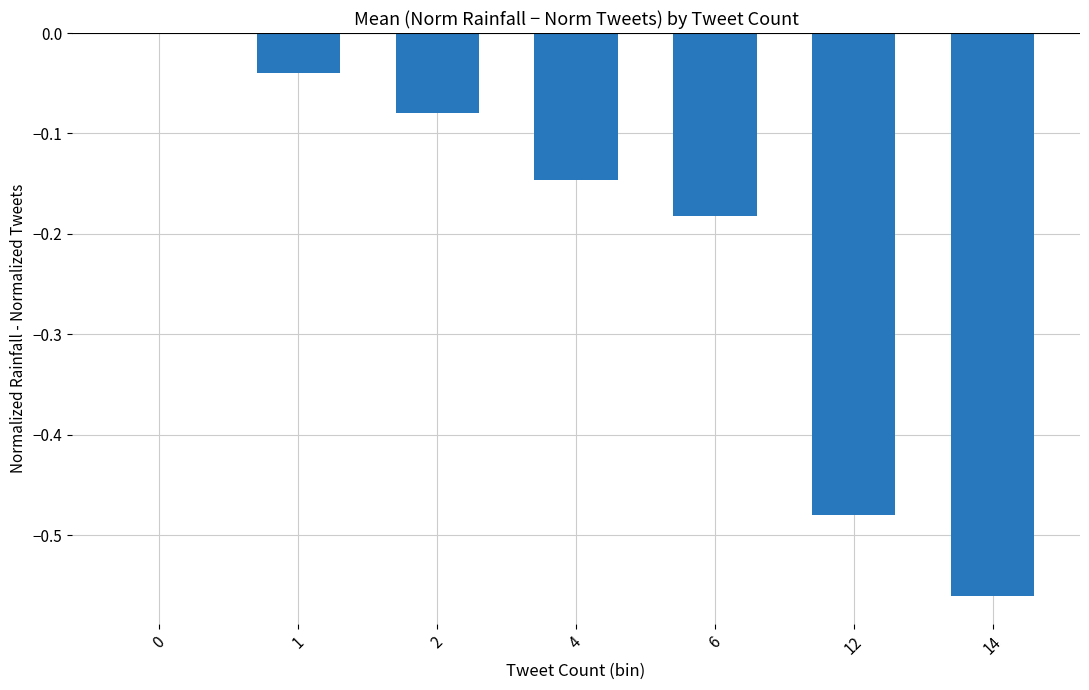

What is the change in value from 6 to 14?

-0.4